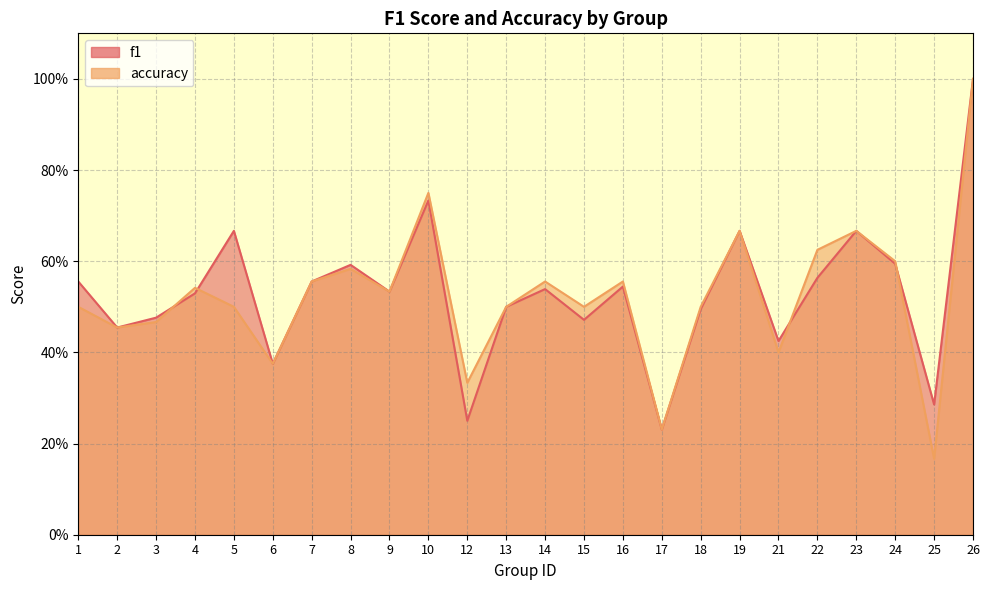

True or false: f1 has a value of 0.6 at 8.

True